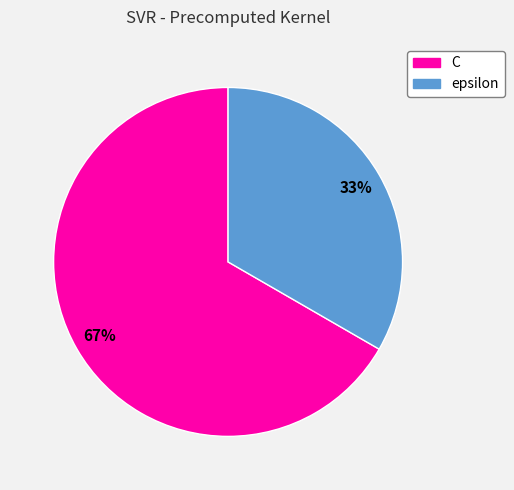

Between epsilon and C, which is larger?

C